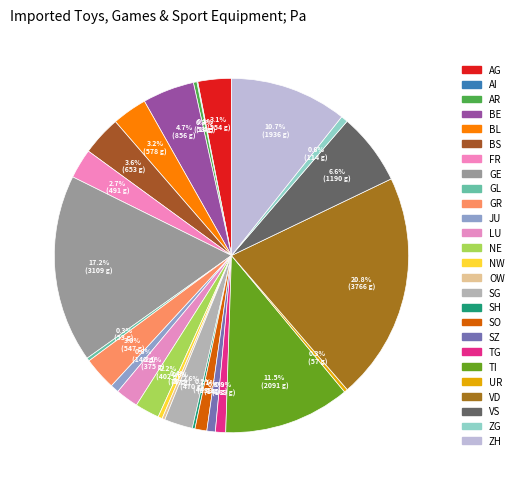

What is the smallest slice in the pie chart?

AI